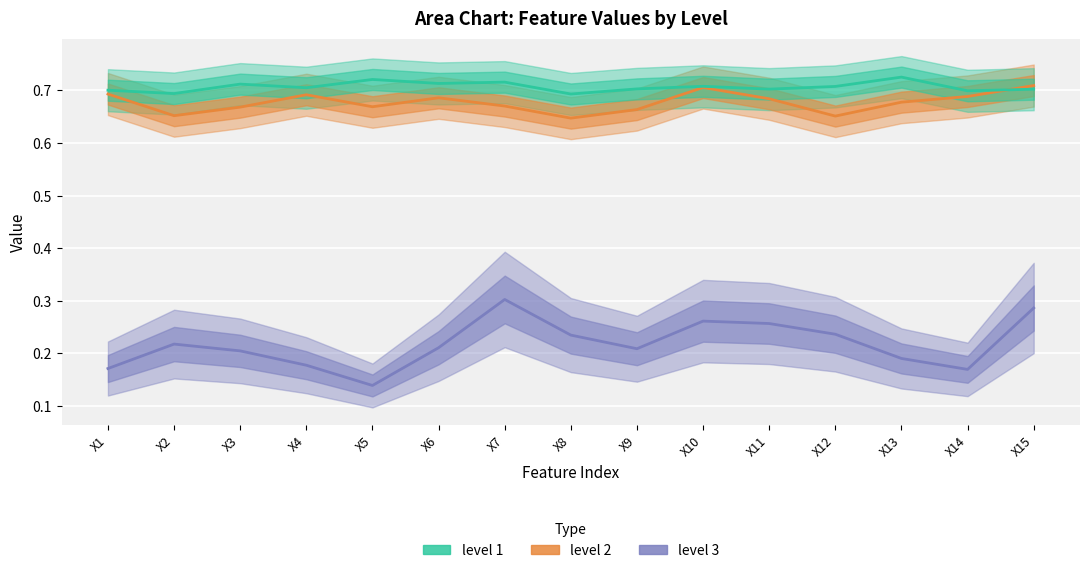

How many lines are shown in the chart?

3